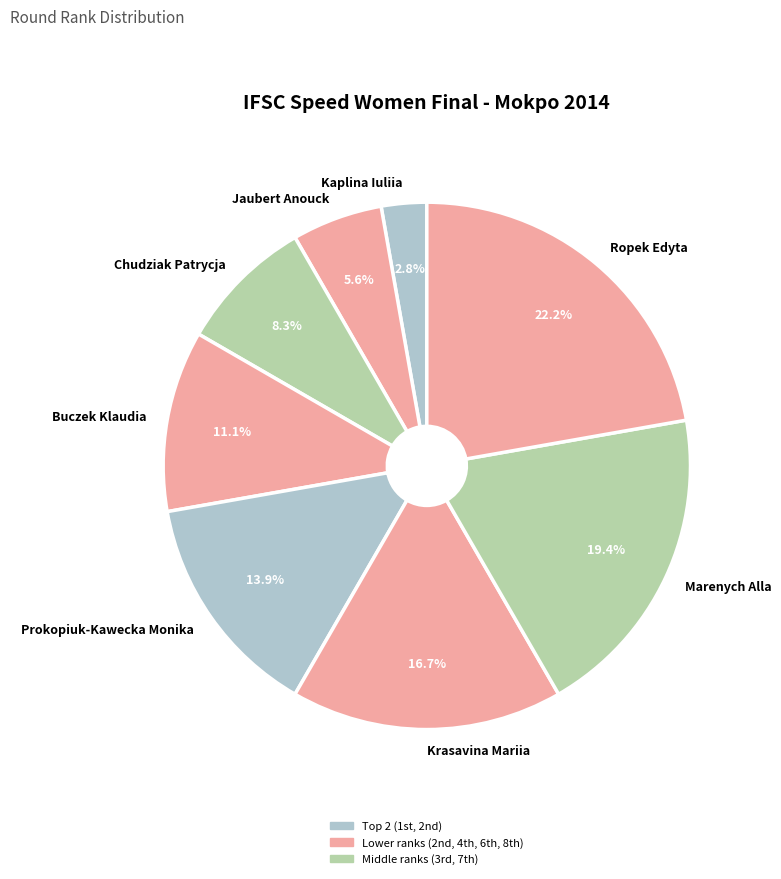

What percentage is the Krasavina Mariia slice, to the nearest percent?

17%